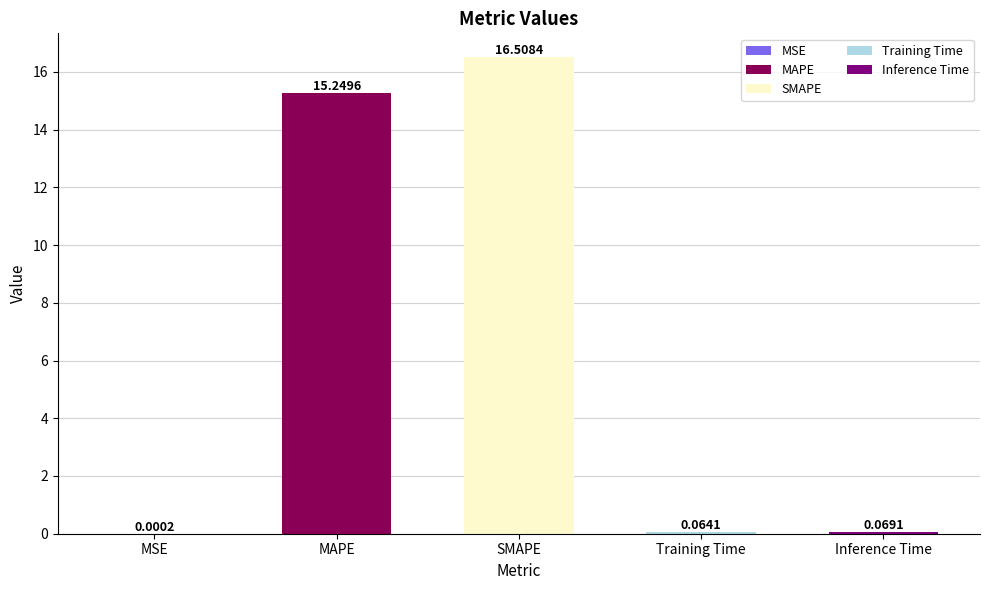

Between MSE and SMAPE, which is larger?

SMAPE